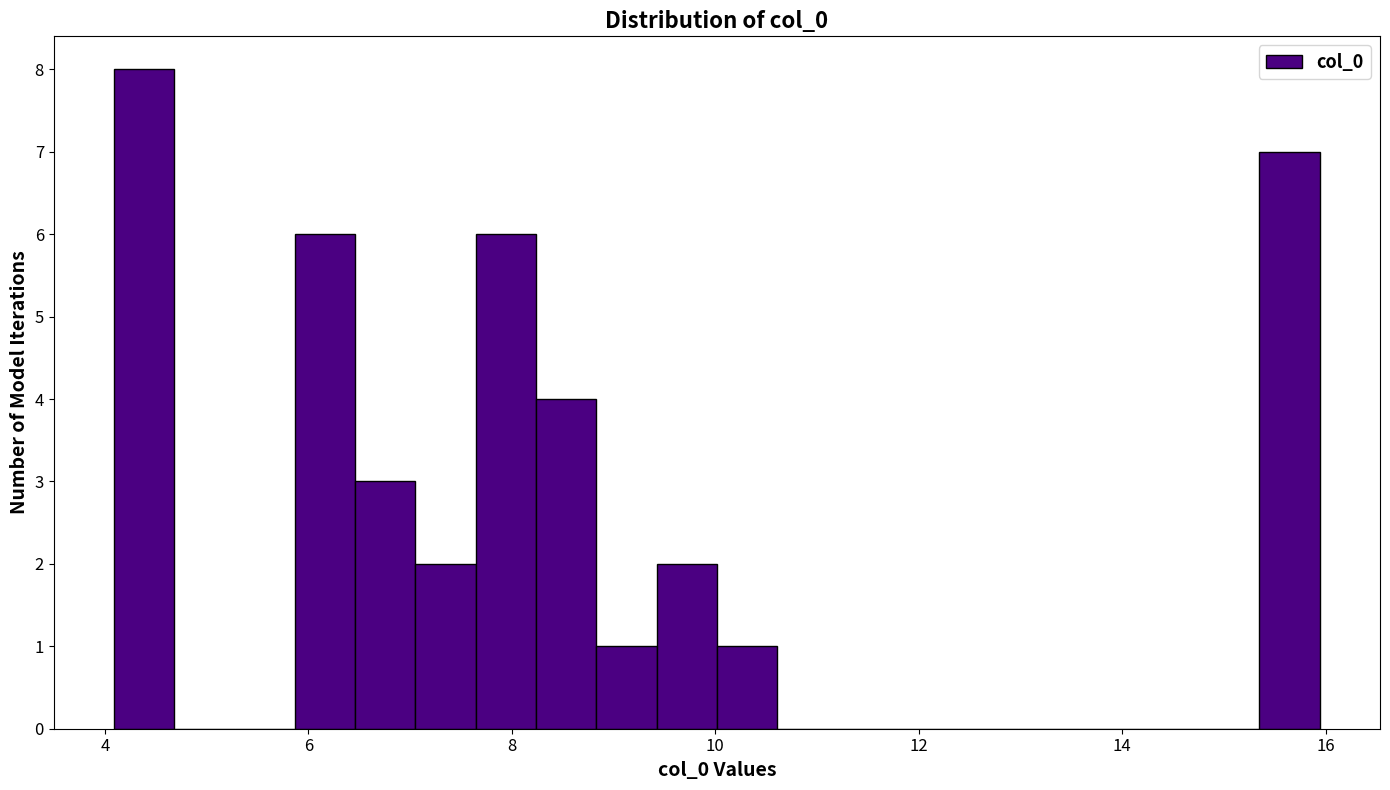

Around what value on the x-axis is the tallest bar? Give the approximate position of its centre, as read against the axis.

4.4